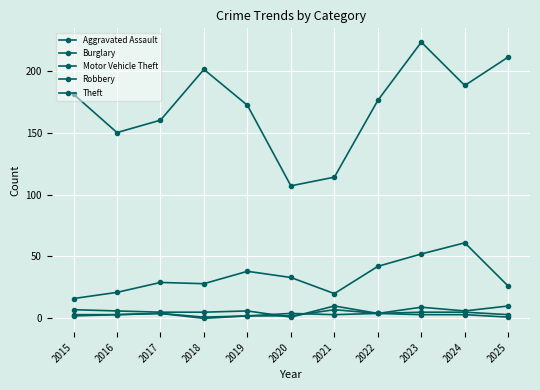

How many lines are shown in the chart?

5